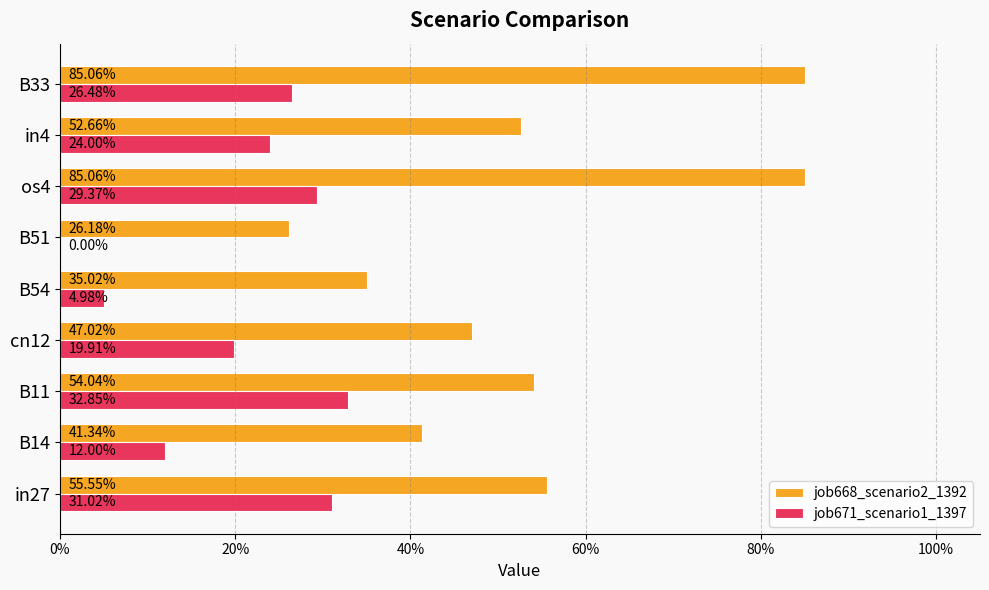

What are all the series names shown in the legend?

job668_scenario2_1392, job671_scenario1_1397